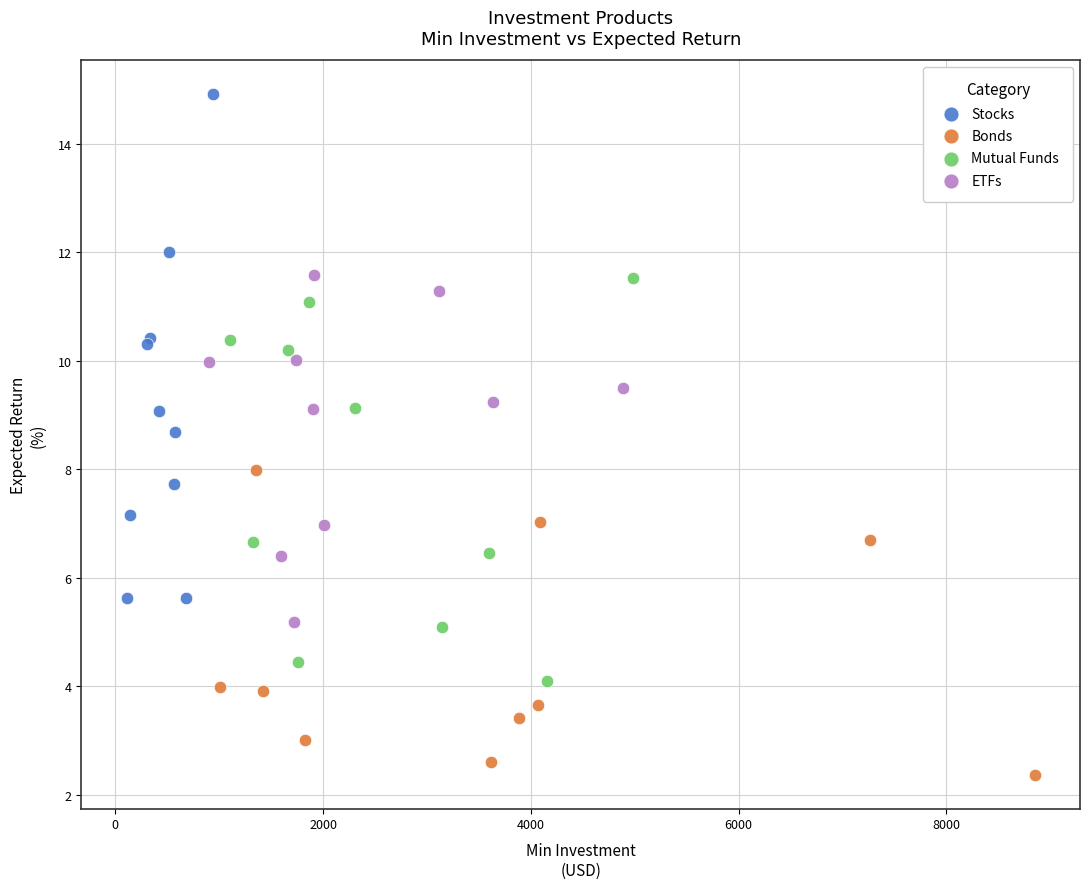

Which series contains the highest Y value?

Stocks